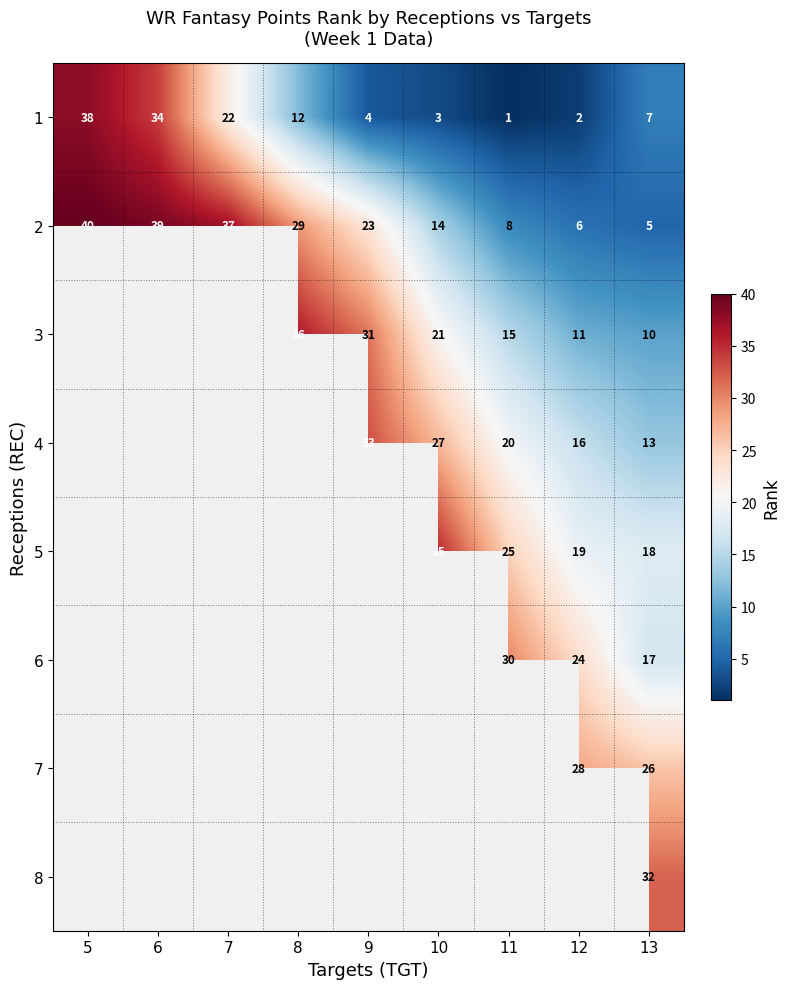

True or false: 5 has a value of 12 at 12.

False